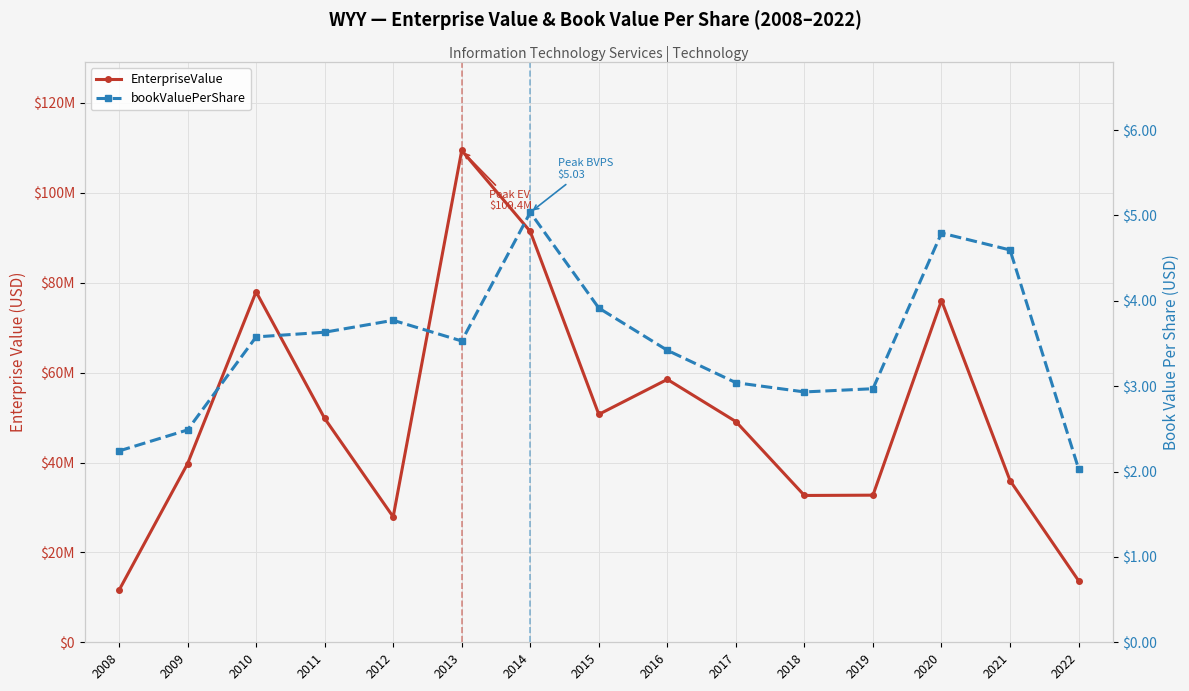

Reading left to right, list all the values displayed in this chart.

EnterpriseValue: 11569587.5	39732932.0	77988990.4	49818895.8	27907700.9	109433912.8	91414862.4	50716960.1	58496509.8	49111991.0	32668732.9	32735507.9	76049135.4	35984604.8	13705056.7
bookValuePerShare: 2.2	2.5	3.6	3.6	3.8	3.5	5.0	3.9	3.4	3.0	2.9	3.0	4.8	4.6	2.0